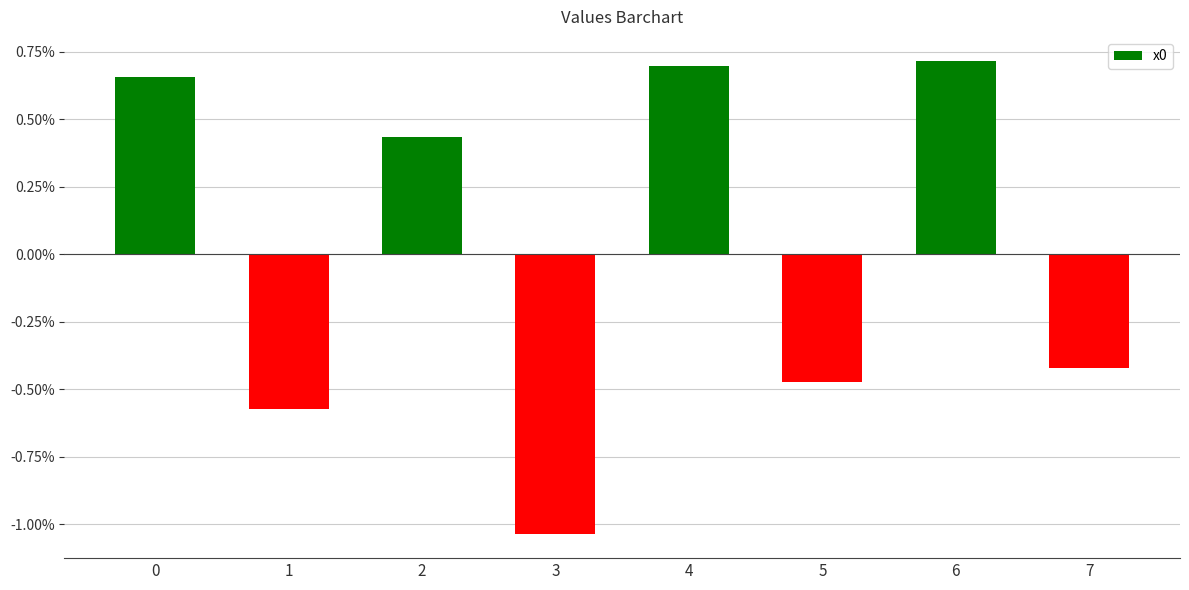

True or false: the data shows 0.9 at 0.

False